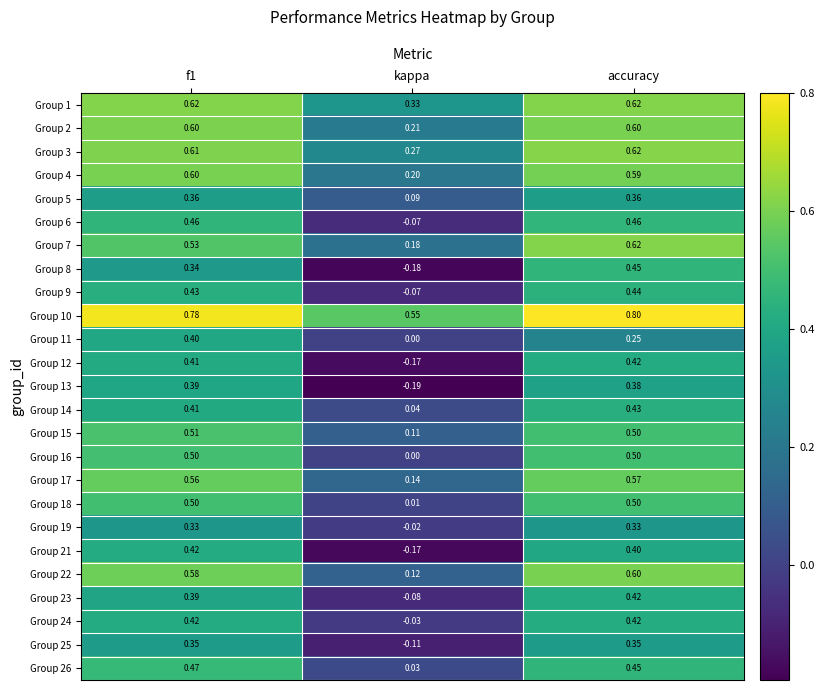

At which label is Group 6 closest to 0?

kappa